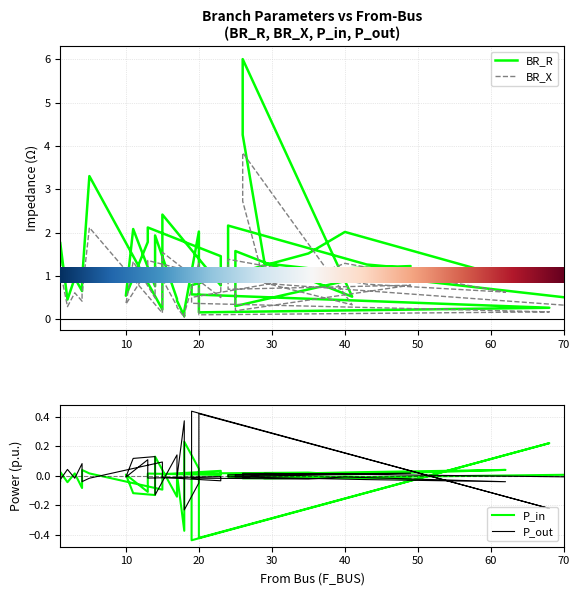

The P_in series shows -0.1 at 17. True or false?

True